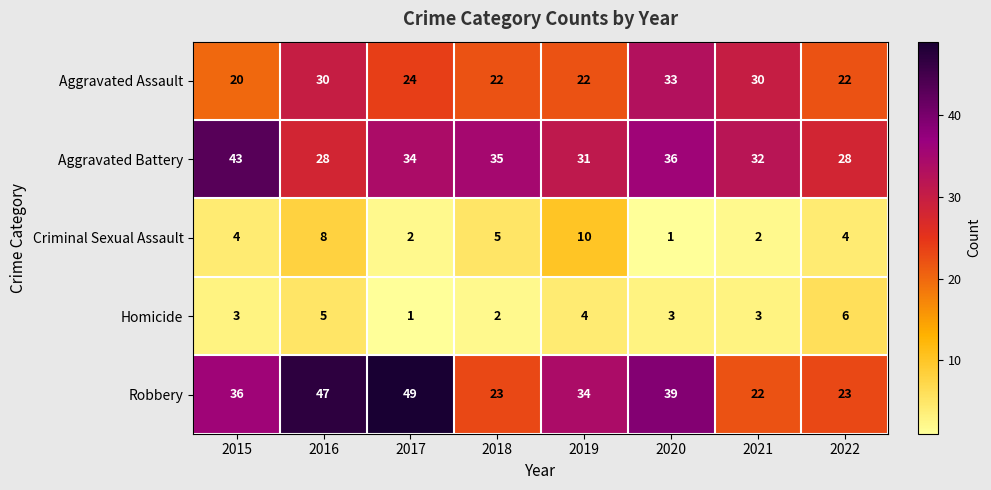

Which series has the largest total across all categories?

Robbery